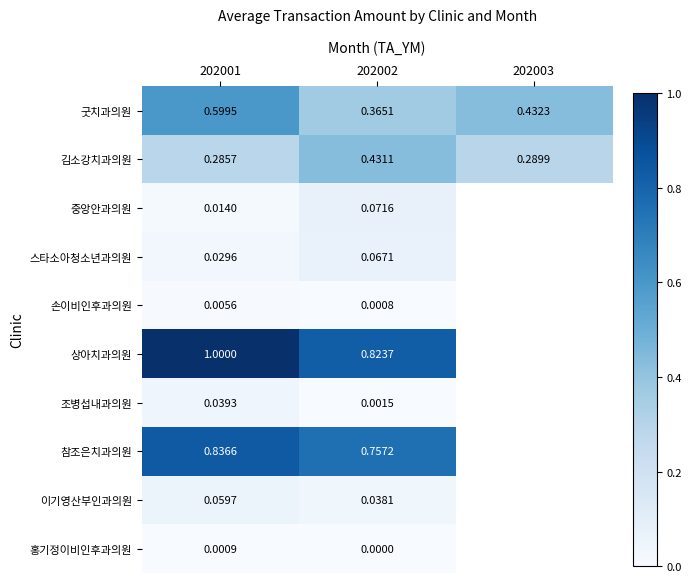

Rank the series at 202002 from lowest to highest value.

홍기정이비인후과의원, 손이비인후과의원, 조병섭내과의원, 이기영산부인과의원, 스타소아청소년과의원, 중앙안과의원, 굿치과의원, 김소강치과의원, 참조은치과의원, 상아치과의원